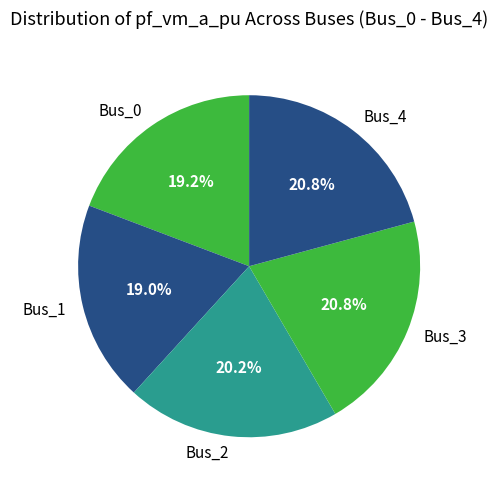

To the nearest percent, what percentage of the pie is Bus_3?

21%